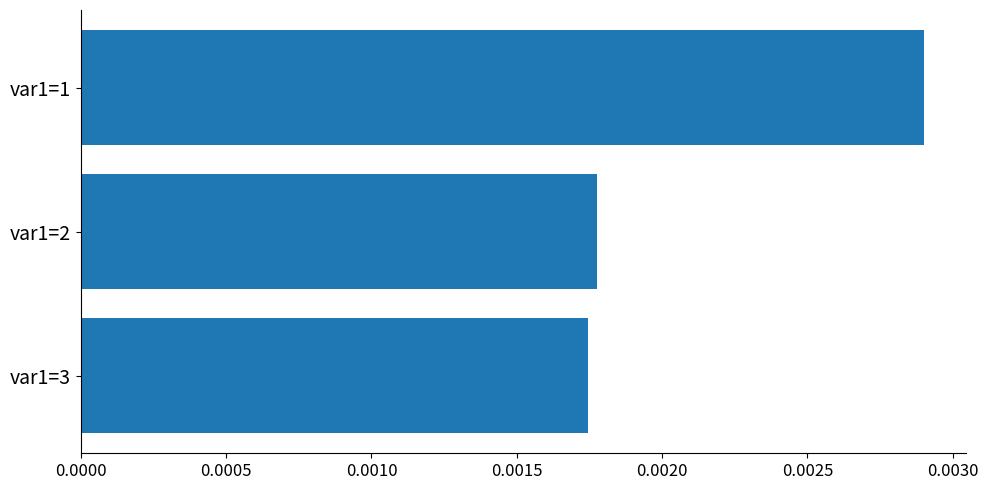

Which category has the lowest value across all series?

var1=3